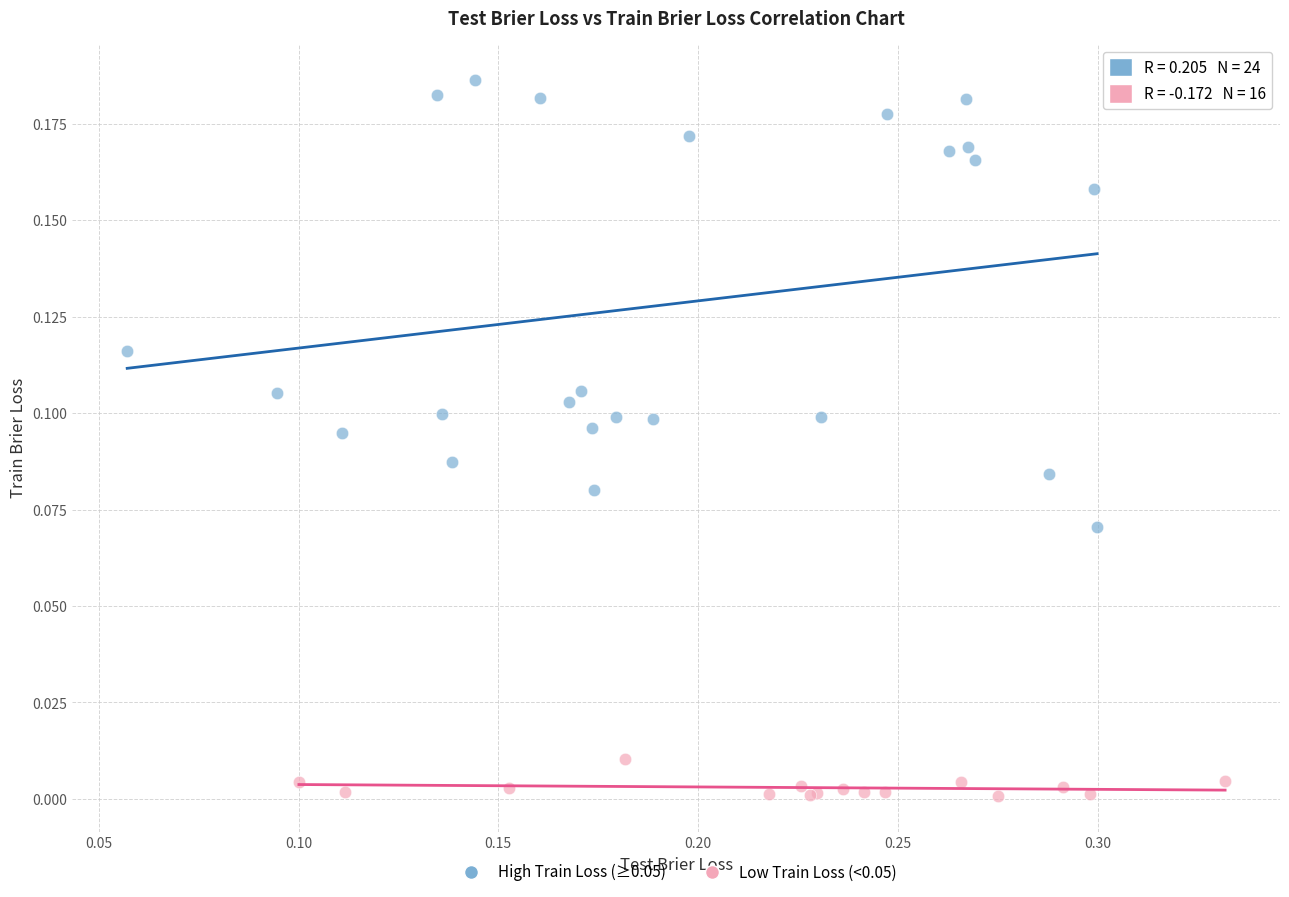

Which series reaches the minimum Y coordinate?

Low Train Loss (<0.05)